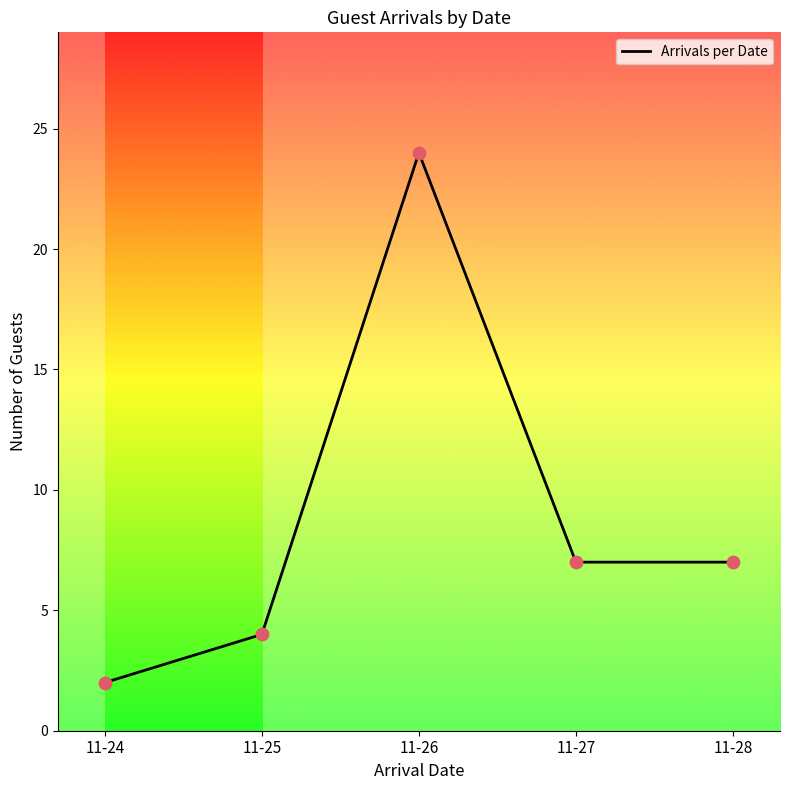

What is the ratio of the value at 11-28 to the value at 11-27?

1.0